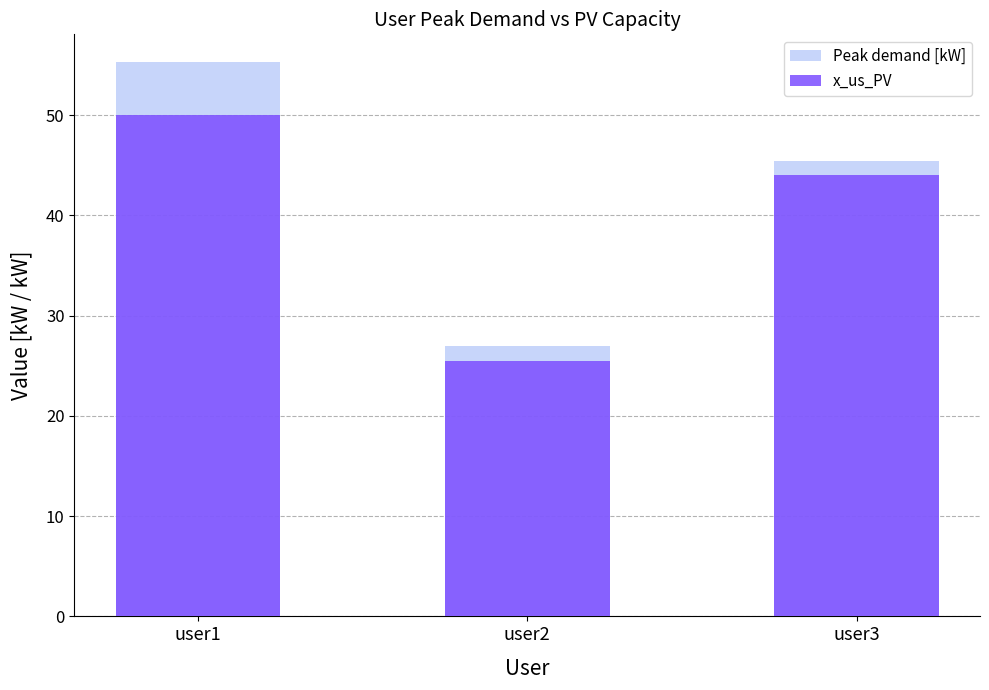

Between user3 and user2, which is larger?

user3